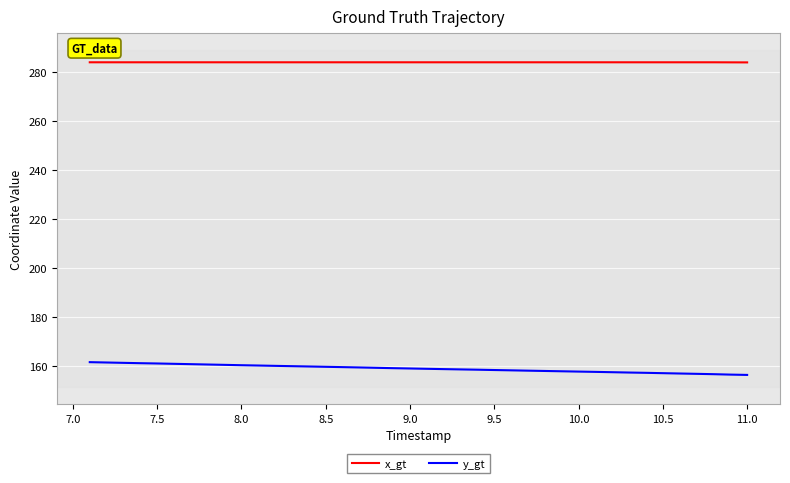

What is the minimum value for x_gt?

283.9